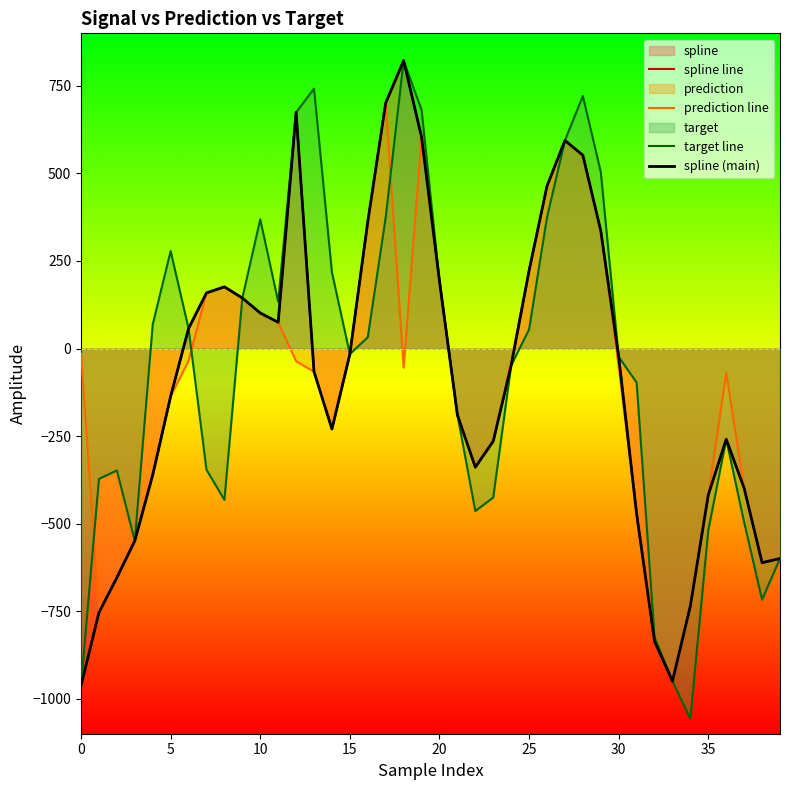

True or false: spline line and target line intersect in this chart.

False